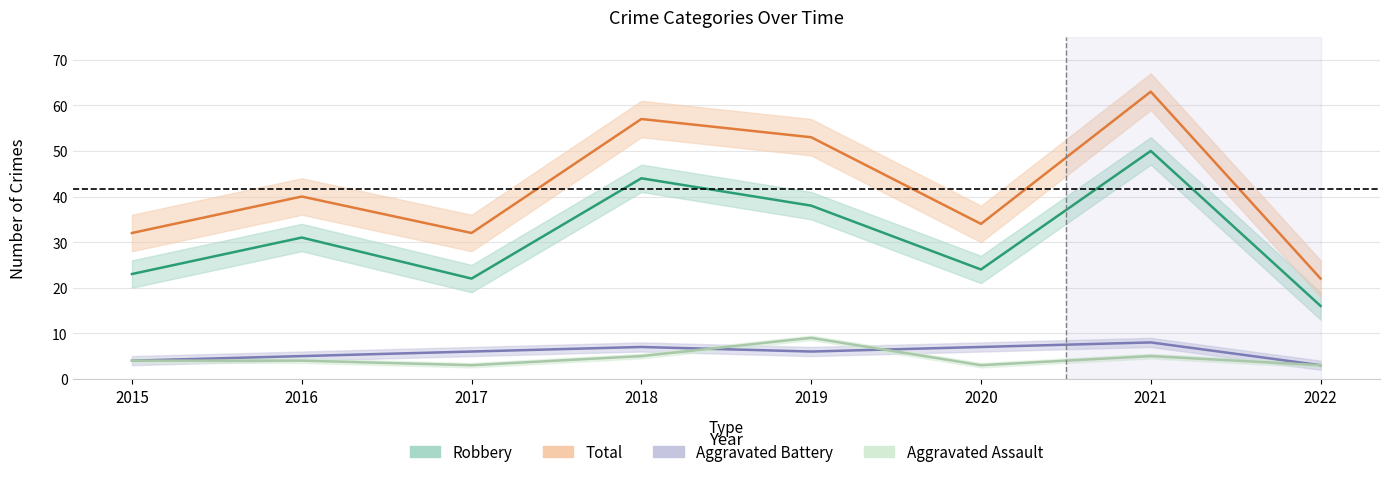

What is the spread (max minus min) of values at 2019?

47